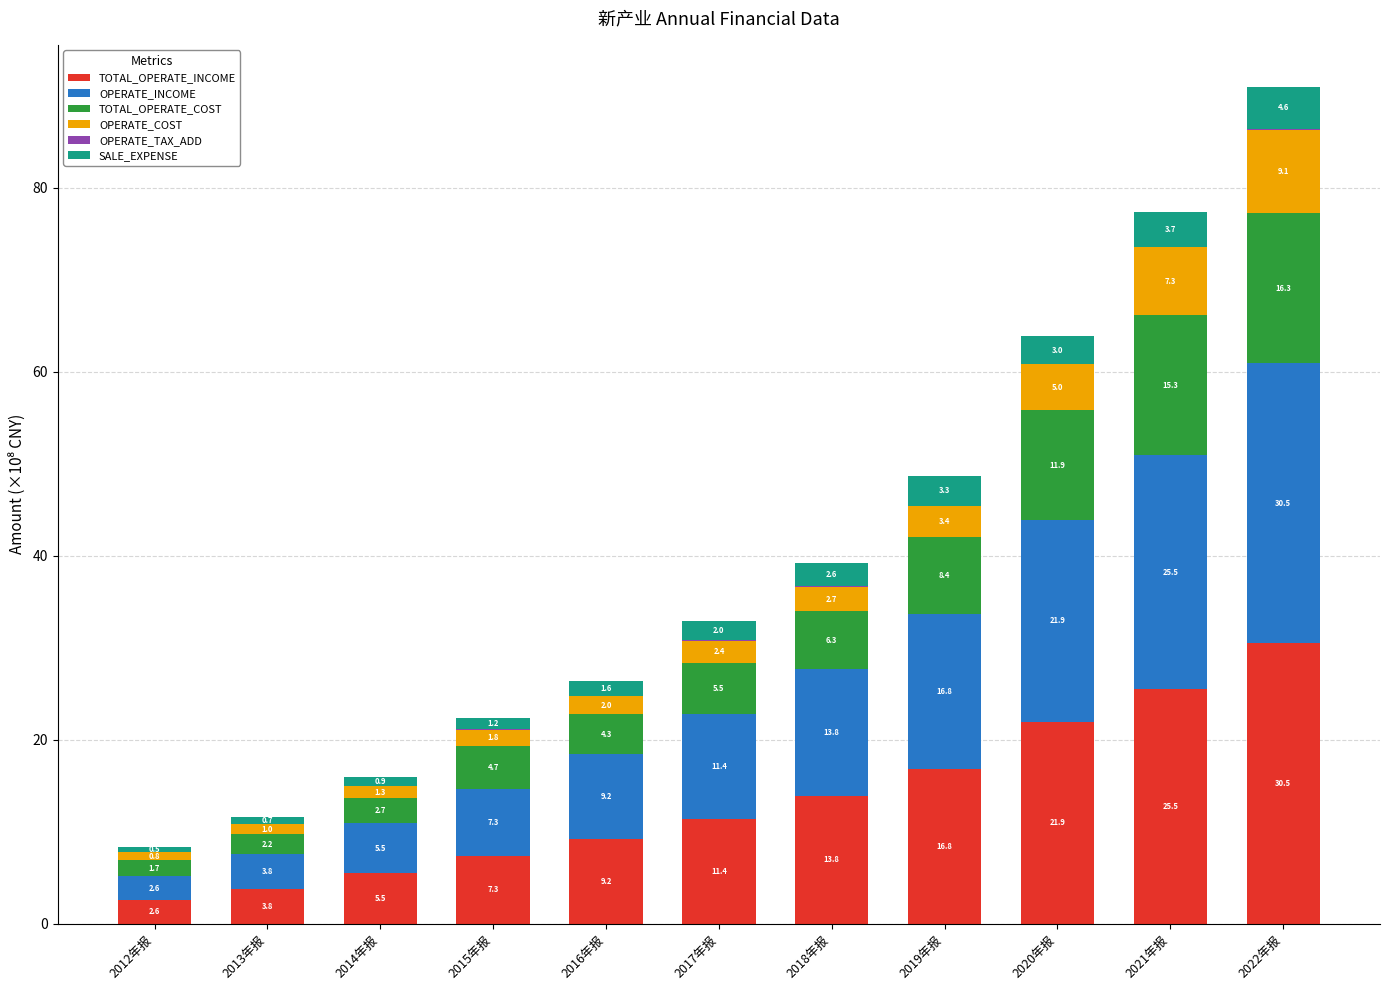

At which category is the sum across all series the highest?

2022年报